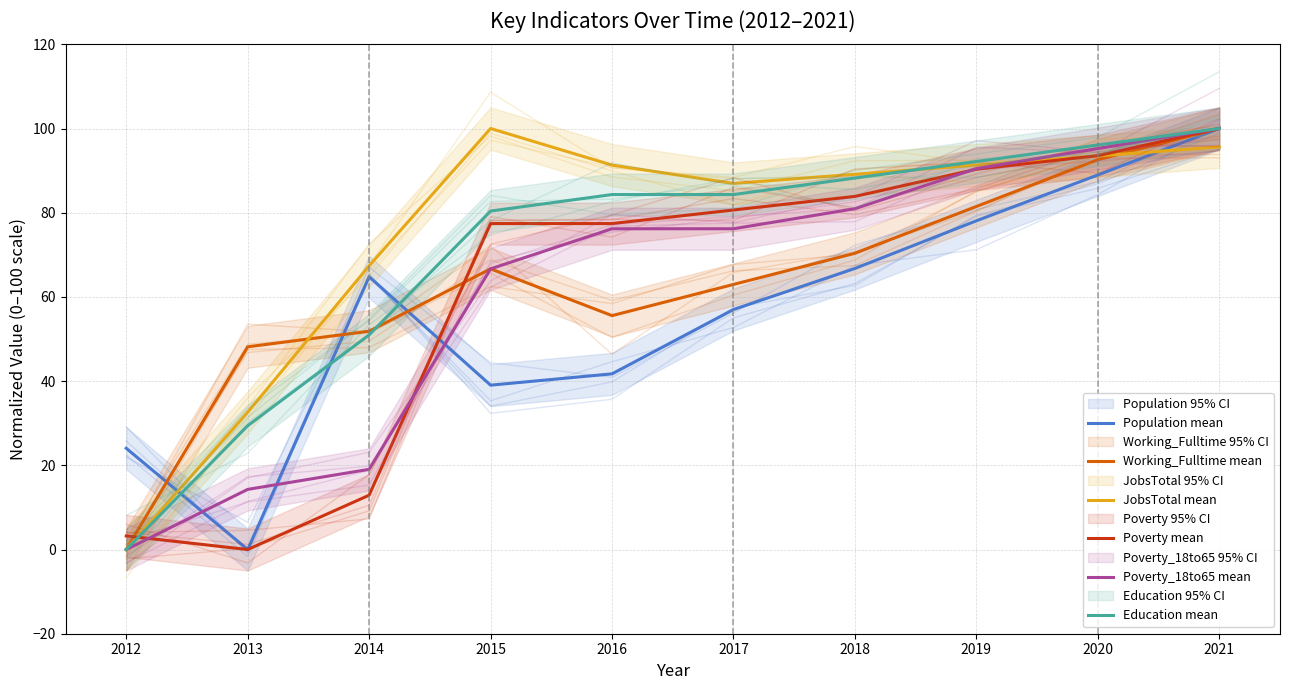

Which series has the largest range (max minus min)?

Population mean